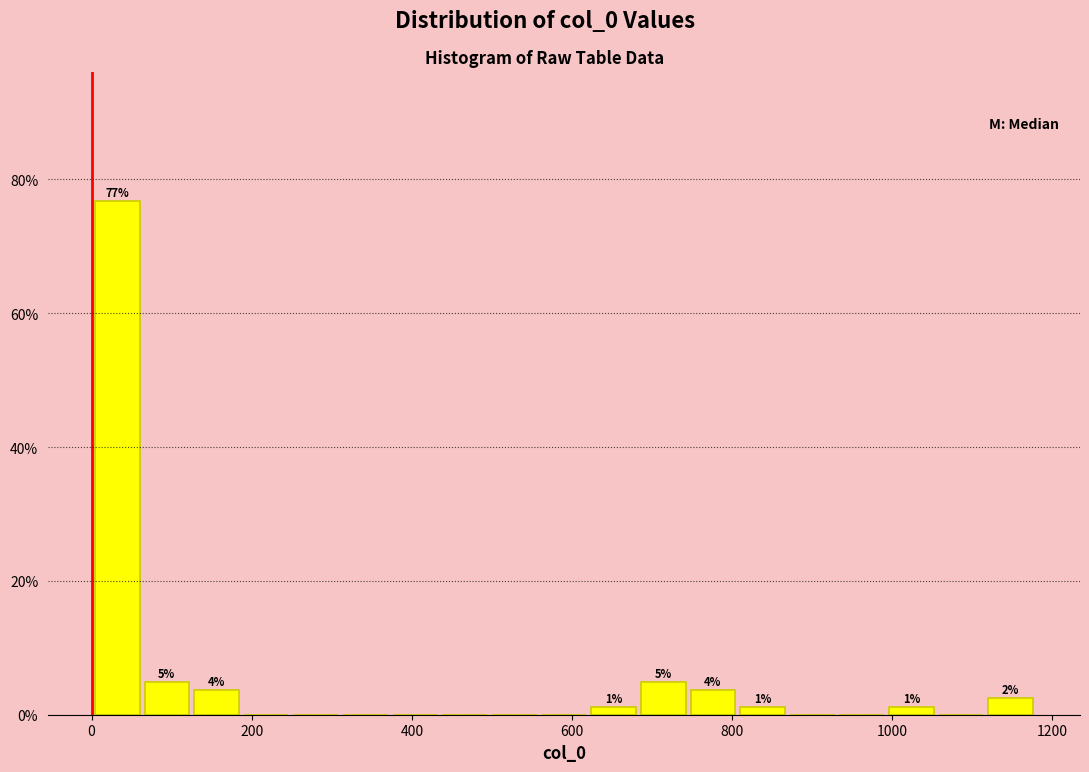

Read against the x-axis, roughly where is the centre of the tallest bar?

40